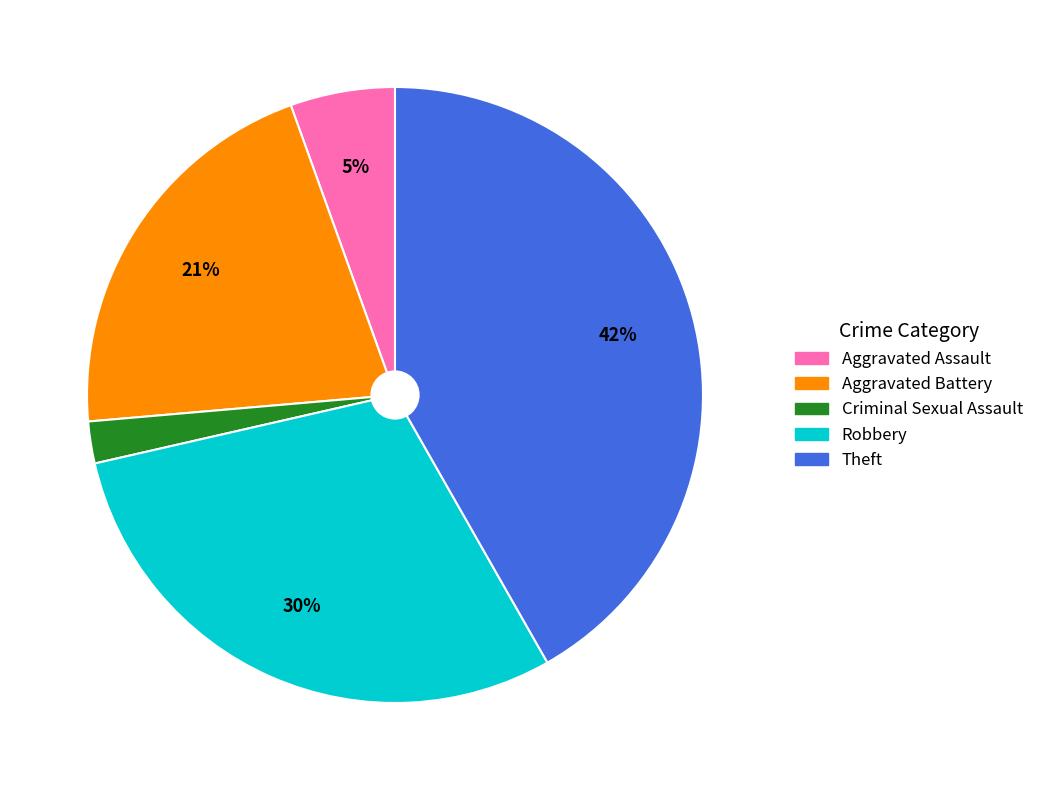

Does Aggravated Assault account for over 50% of the chart?

No